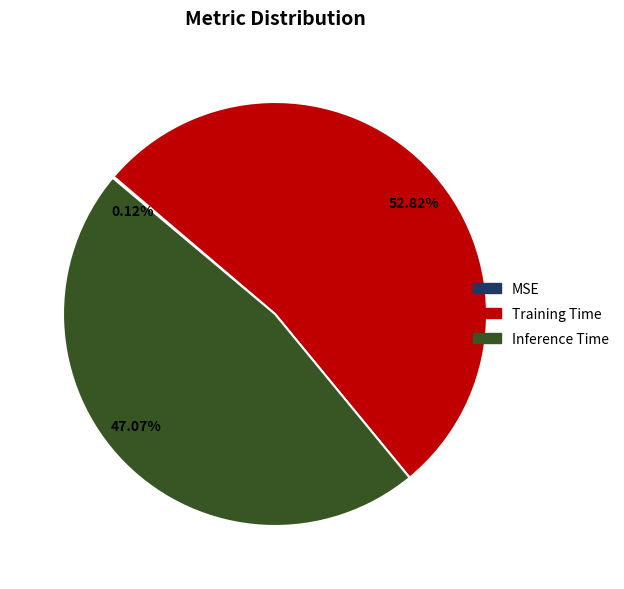

Does Training Time account for over 50% of the chart?

Yes